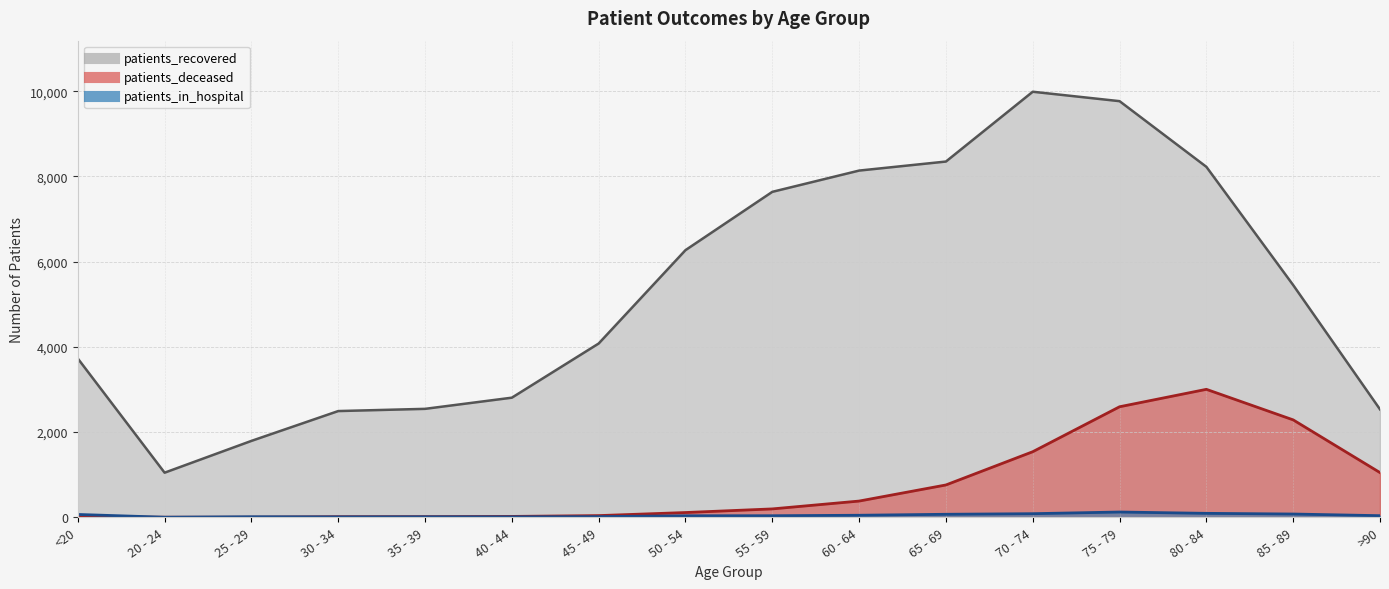

Which series has the largest total across all categories?

patients_recovered